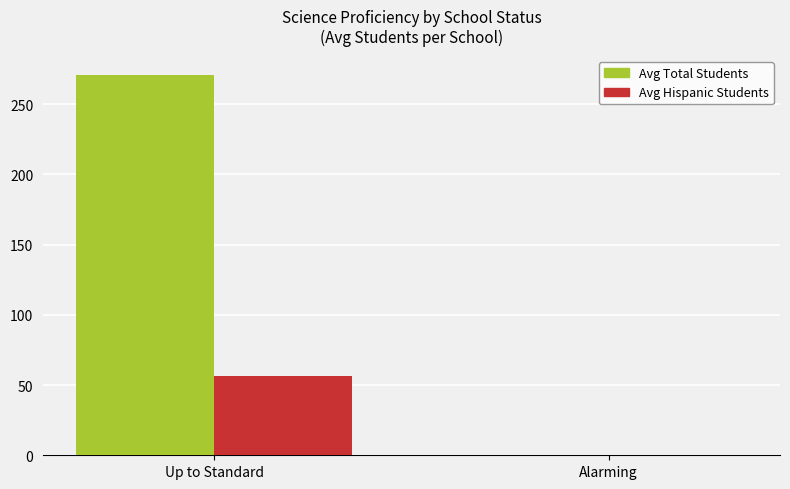

Is it true that Avg Hispanic Students equals 0.0 at Alarming?

True